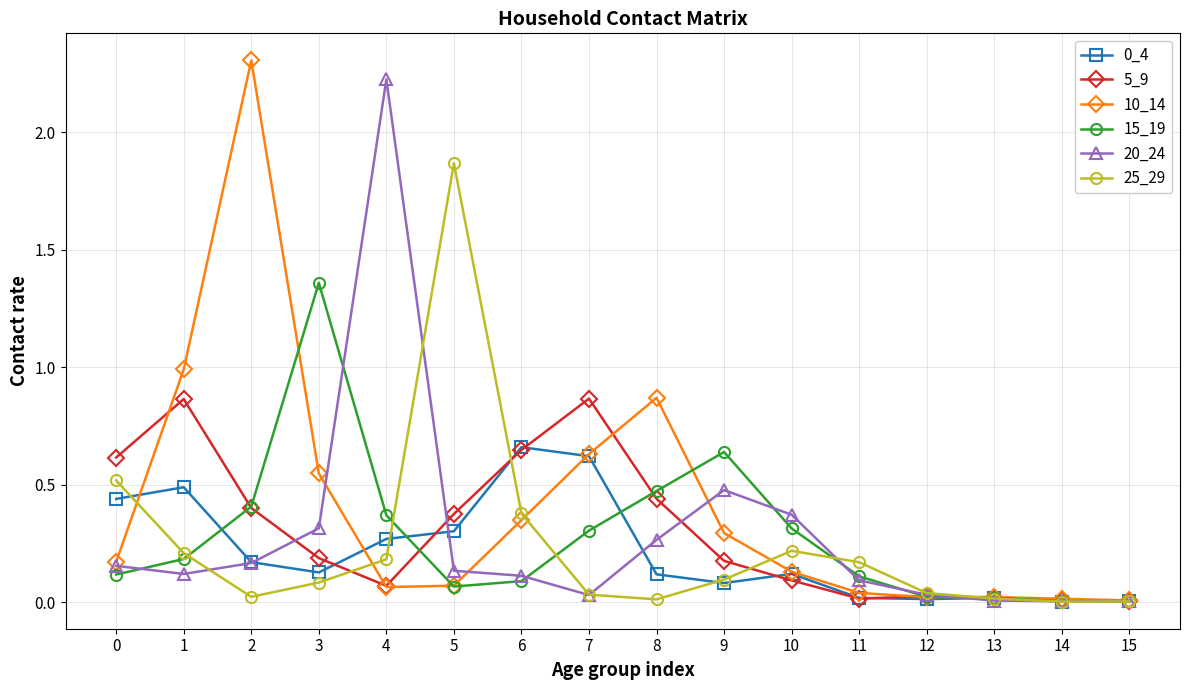

At which category does 0_4 reach its first local peak?

1